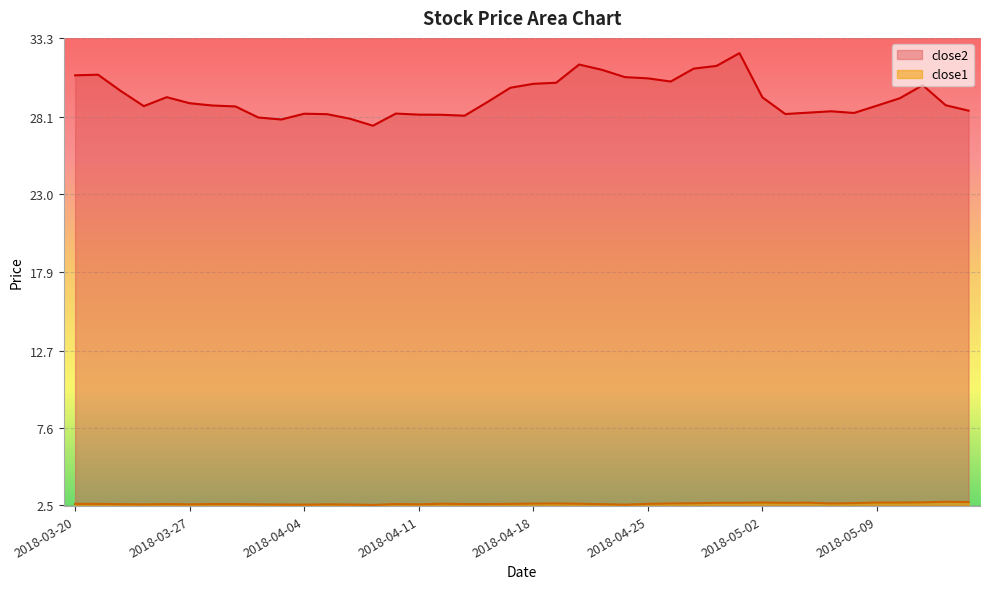

List the labels in order of close2 value, smallest first.

2018-04-09, 2018-04-03, 2018-04-06, 2018-04-02, 2018-04-13, 2018-04-12, 2018-04-11, 2018-04-05, 2018-05-03, 2018-04-04, 2018-04-10, 2018-05-08, 2018-05-04, 2018-05-07, 2018-05-15, 2018-03-29, 2018-03-23, 2018-05-09, 2018-03-28, 2018-05-14, 2018-03-27, 2018-04-16, 2018-05-10, 2018-05-02, 2018-03-26, 2018-03-22, 2018-04-17, 2018-05-11, 2018-04-18, 2018-04-19, 2018-04-26, 2018-04-25, 2018-04-24, 2018-03-20, 2018-03-21, 2018-04-23, 2018-04-27, 2018-04-30, 2018-04-20, 2018-05-01